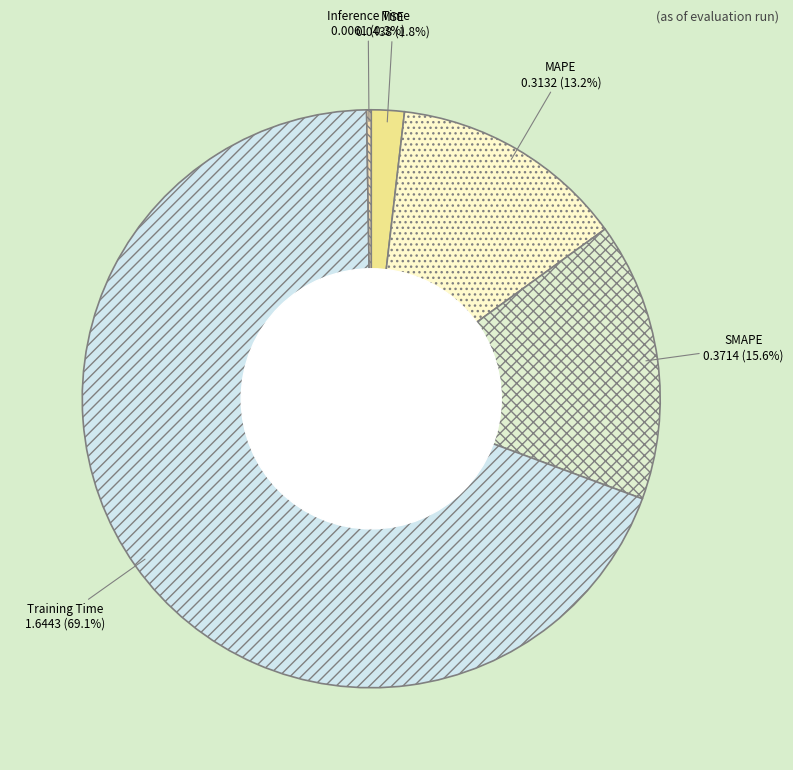

How much of the chart is everything except Inference Time?

99.7%